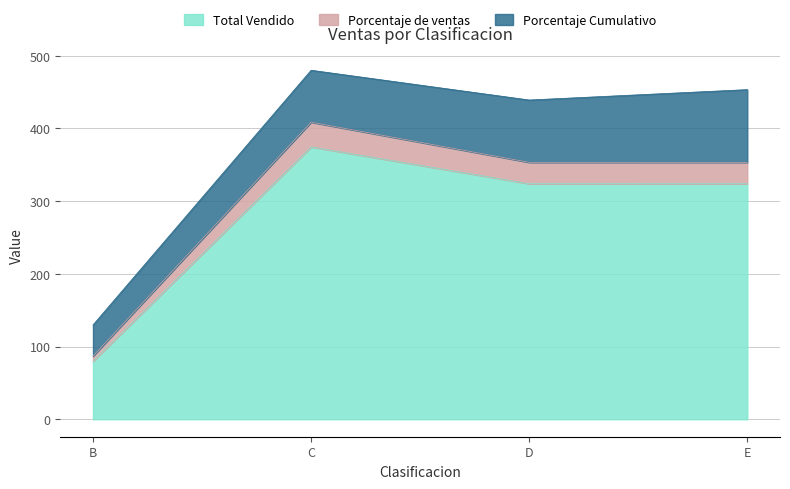

True or false: Porcentaje de ventas has a value of 353.3 at E.

True